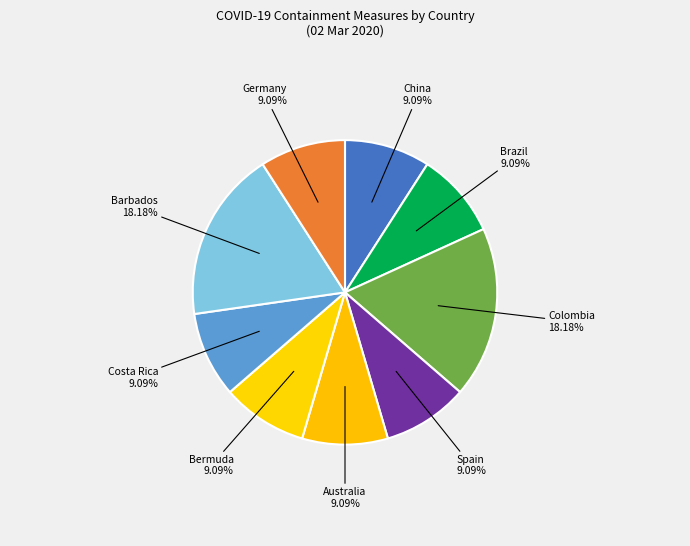

Between Barbados and Germany, which is larger?

Barbados